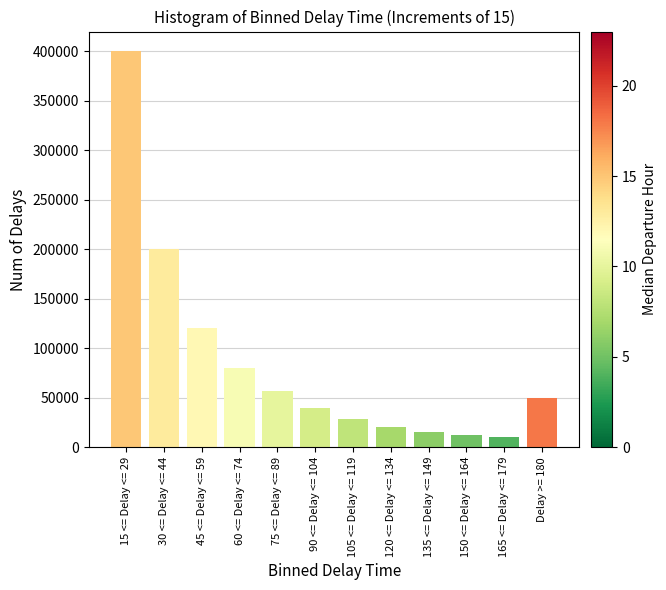

Reading right to left, transcribe all the data shown in this chart.

50000	10000	12000	15000	20000	29000	40000	57000	80000	120000	200000	400000